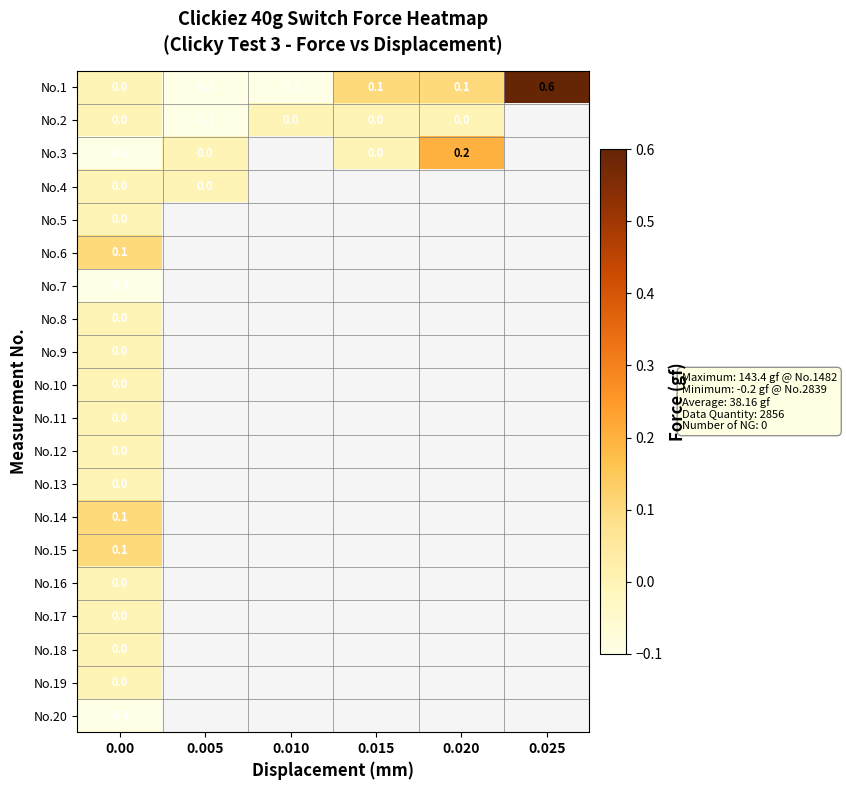

Is it true that No.1 equals -0.1 at 0.005?

True